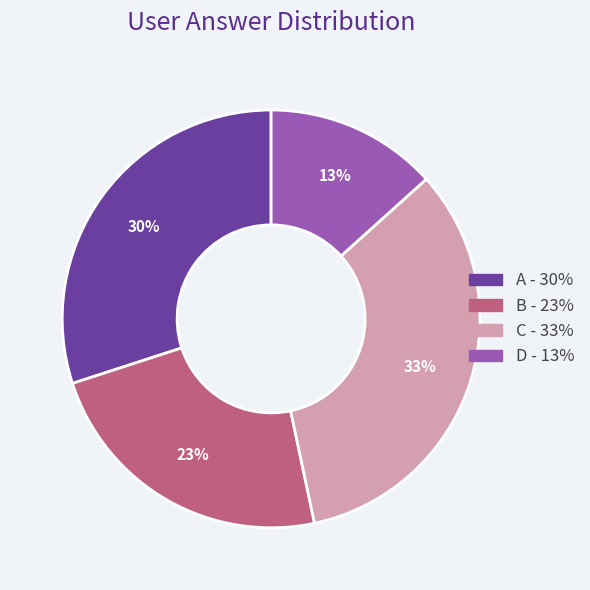

Does any single category account for the majority?

No